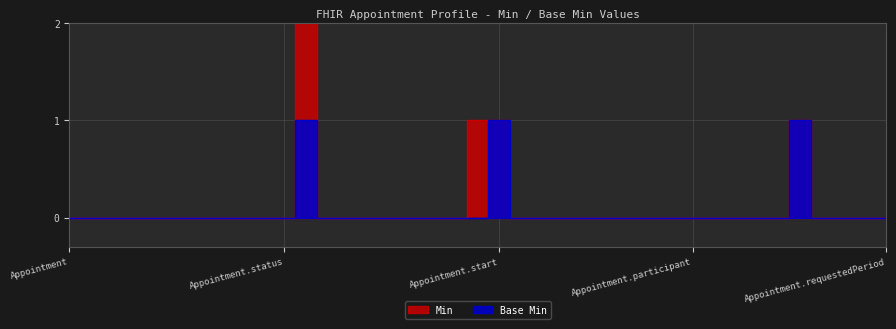

True or false: the data has more than 2 interior local peaks.

True